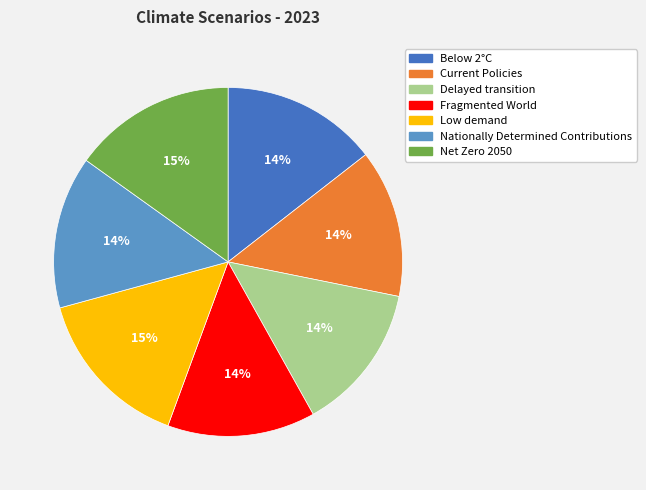

The Delayed transition slice represents 14% of the pie. True or false?

True